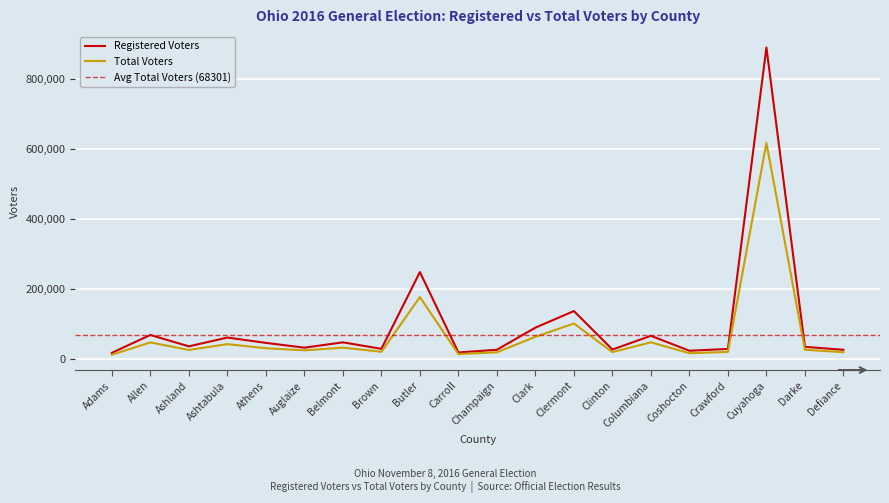

What is the label of the 20th point from the right?

Adams